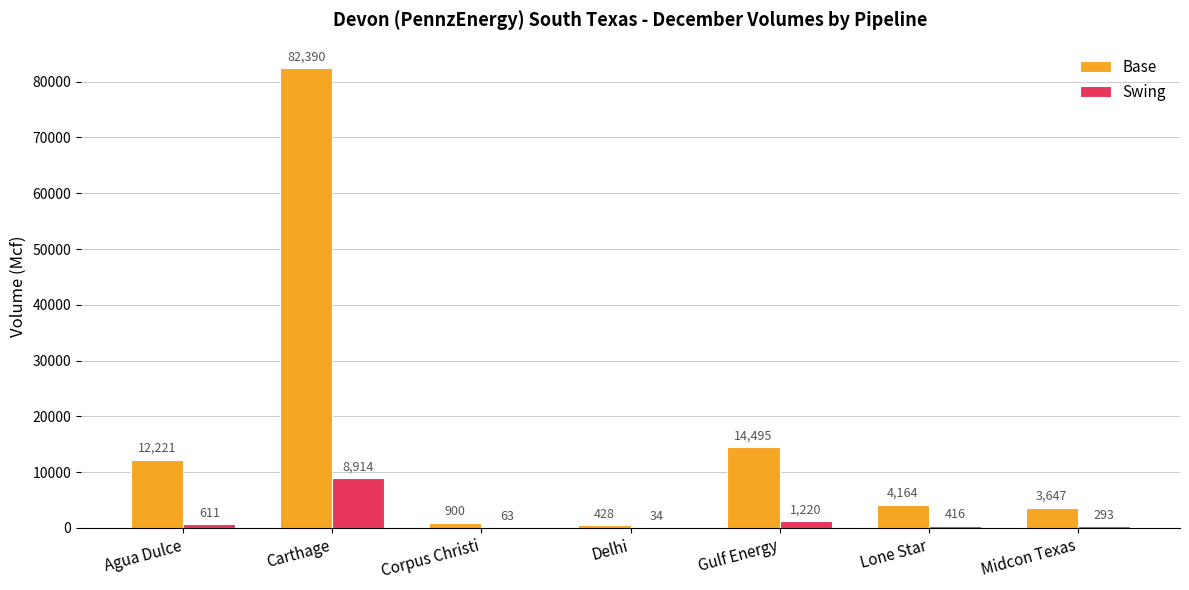

Where is Base nearest to the value 41409?

Gulf Energy